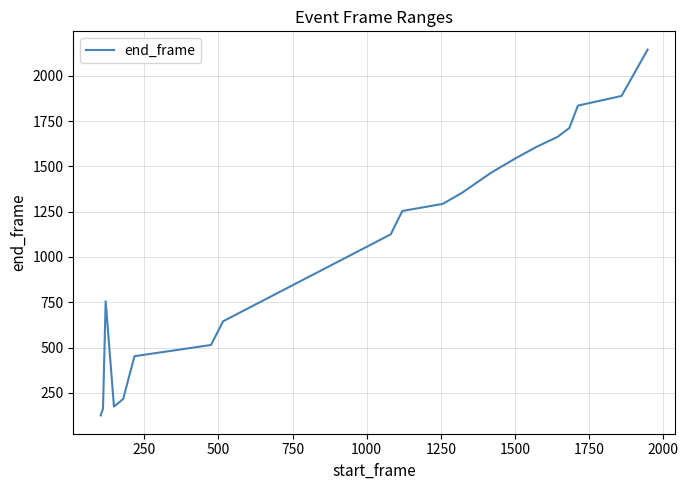

What is the difference between the maximum and minimum values?

2020